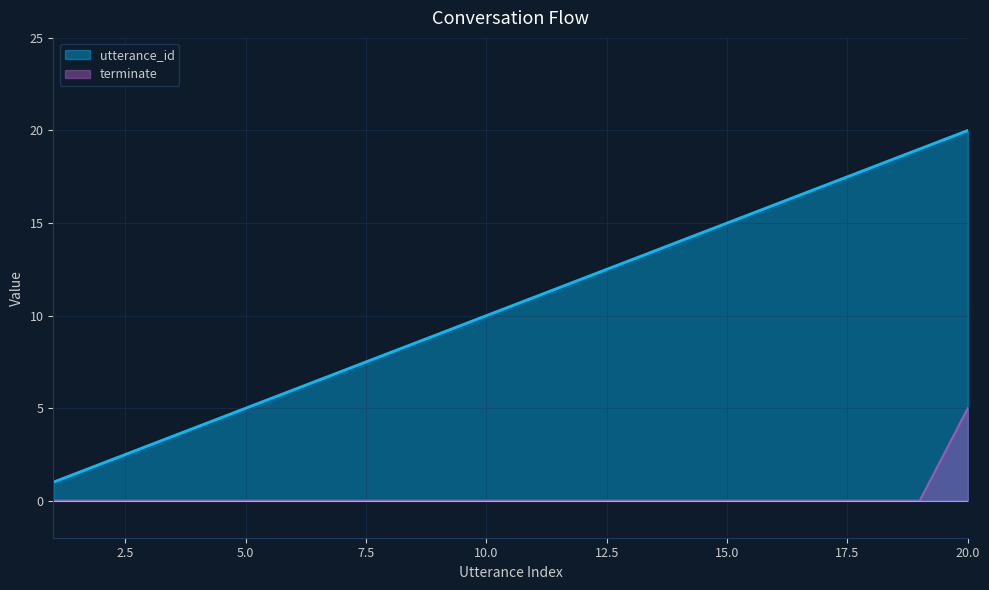

List the labels in order of terminate value, largest first.

20, 1, 2, 3, 4, 5, 6, 7, 8, 9, 10, 11, 12, 13, 14, 15, 16, 17, 18, 19